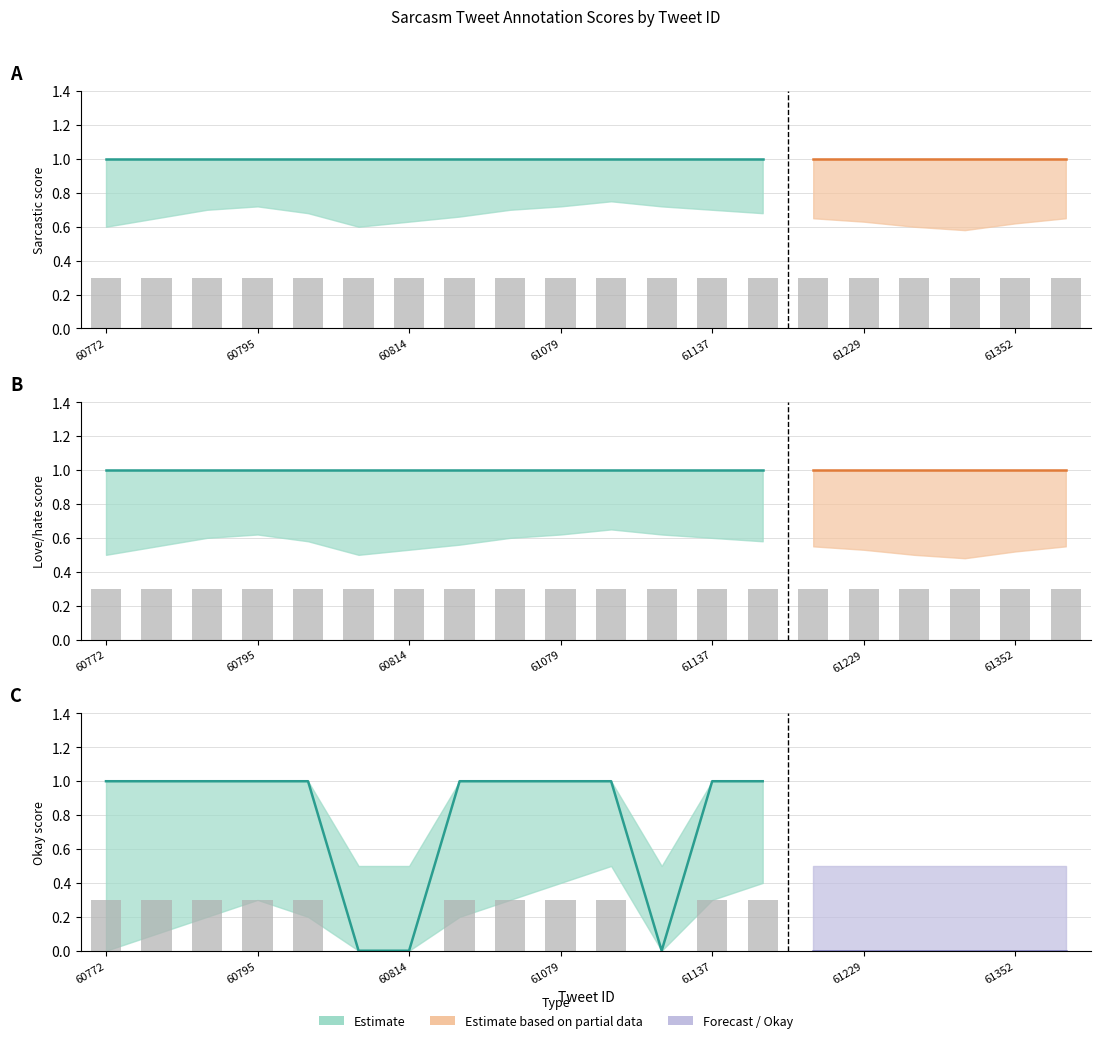

Read the love/hate value at 61216.

1